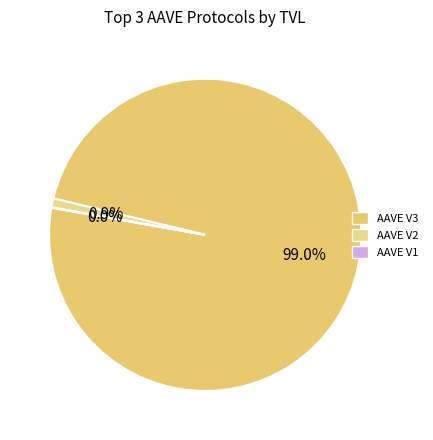

How many segments does this pie chart have?

3